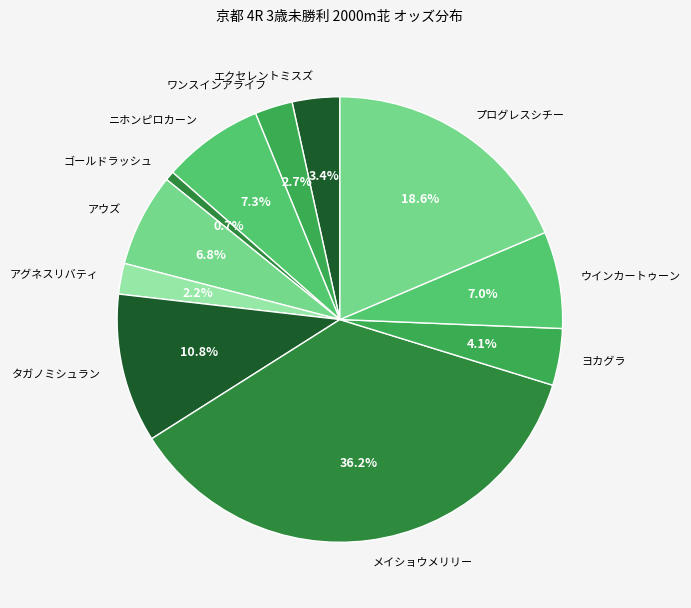

To the nearest percent, what percentage of the pie is タガノミシュラン?

11%